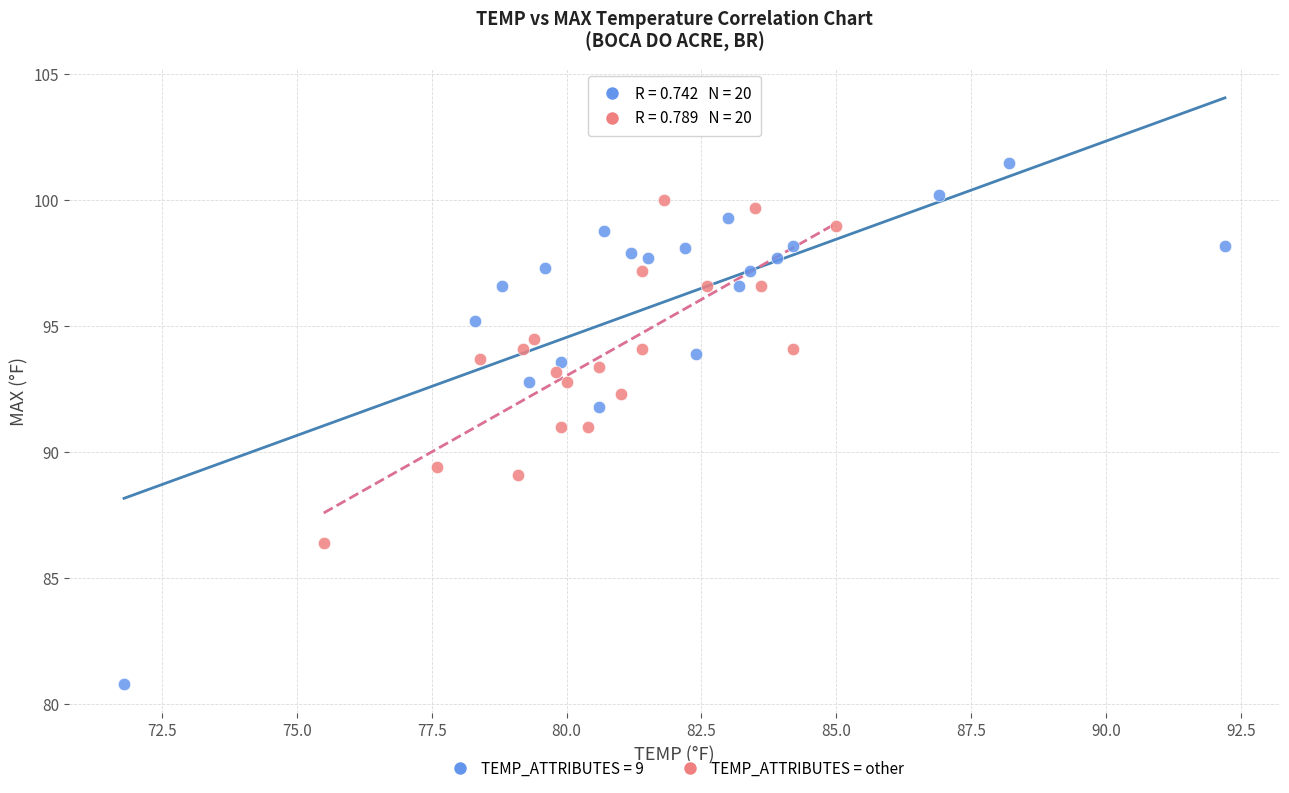

Which series contains the lowest Y value?

TEMP_ATTRIBUTES = 9